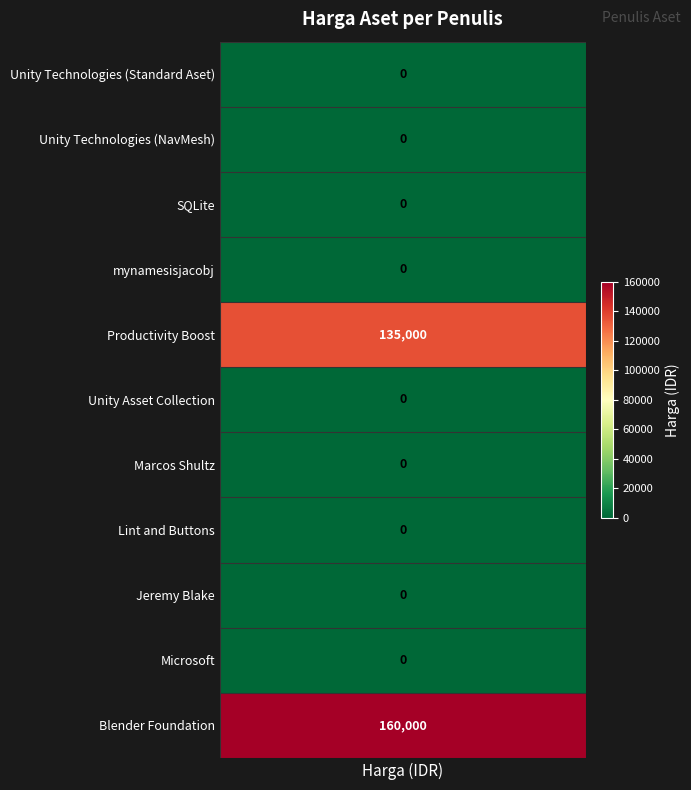

Between 0 and 1, which series saw the biggest shift?

Blender Foundation